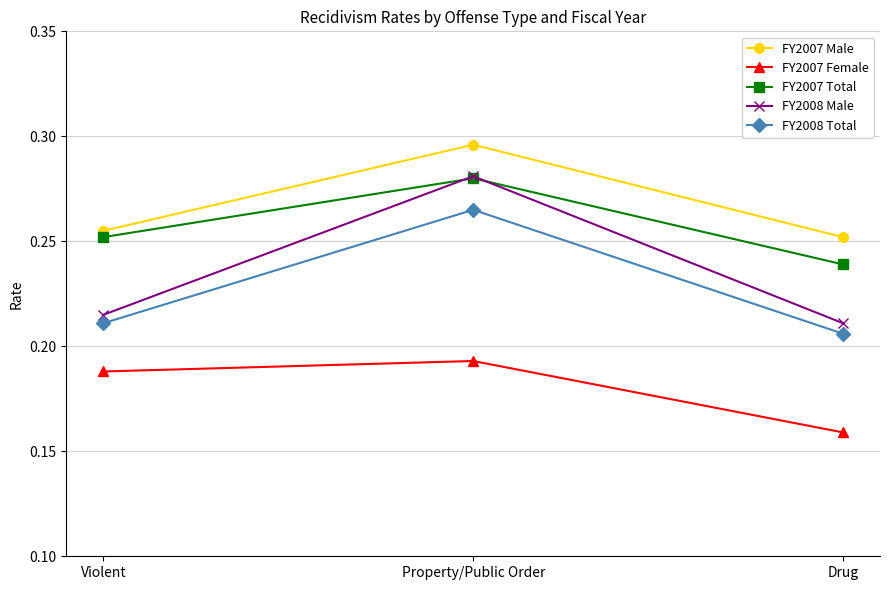

At which category is the sum across all series the highest?

Property/Public Order